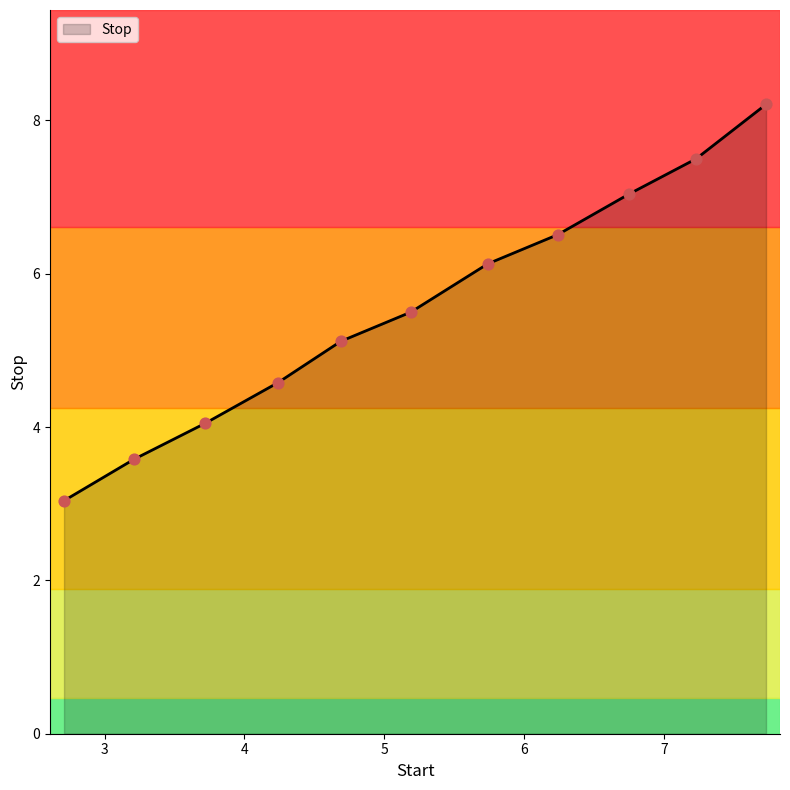

What is the difference between the maximum and minimum values?

5.2